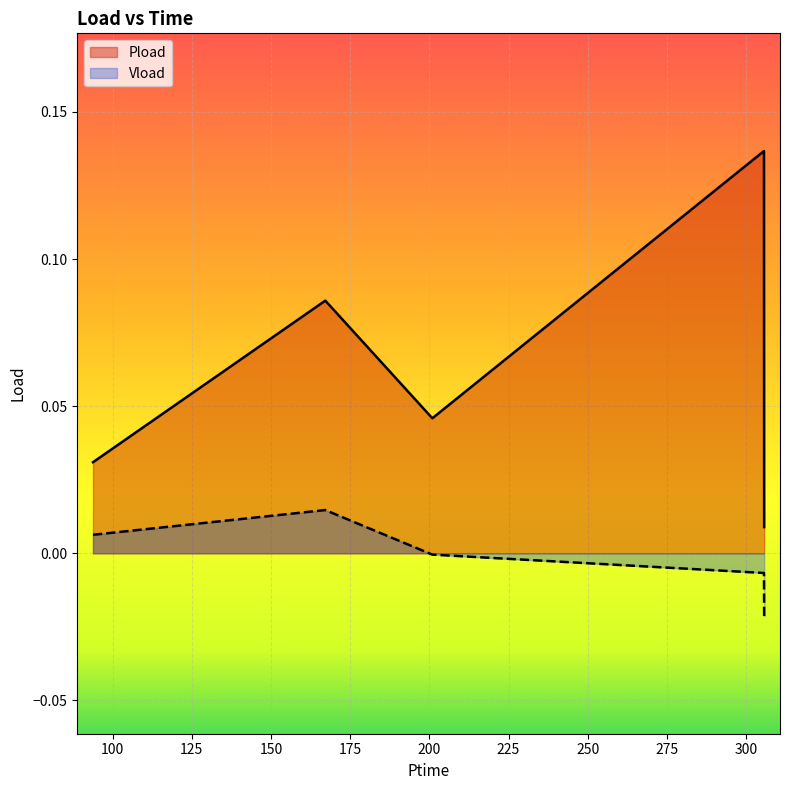

In Pload, how many points are higher than both neighbors (excluding endpoints)?

2